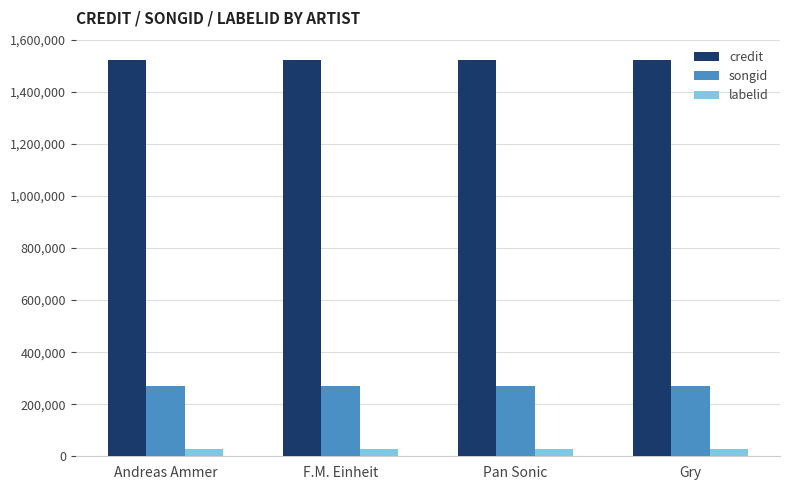

List the series in order of their overall mean, highest first.

credit, songid, labelid